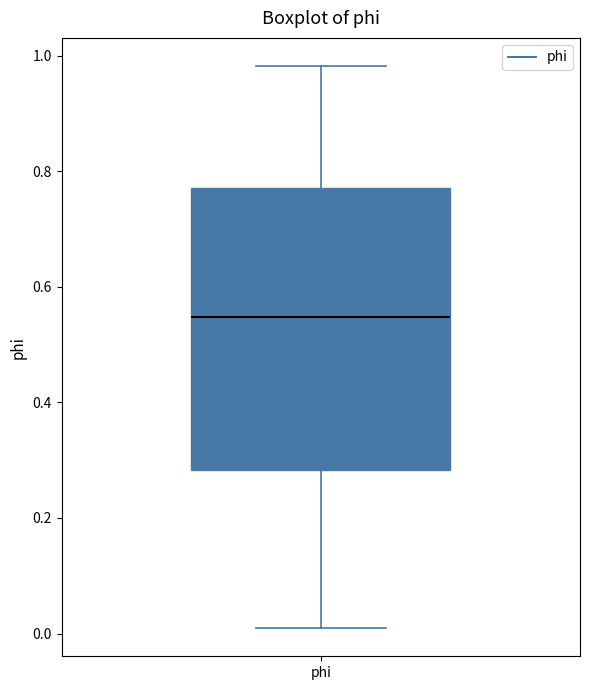

Where does the median line of the box for phi sit on the y-axis? The values are not printed on the chart, so give them approximately, as read against the axis.

0.54